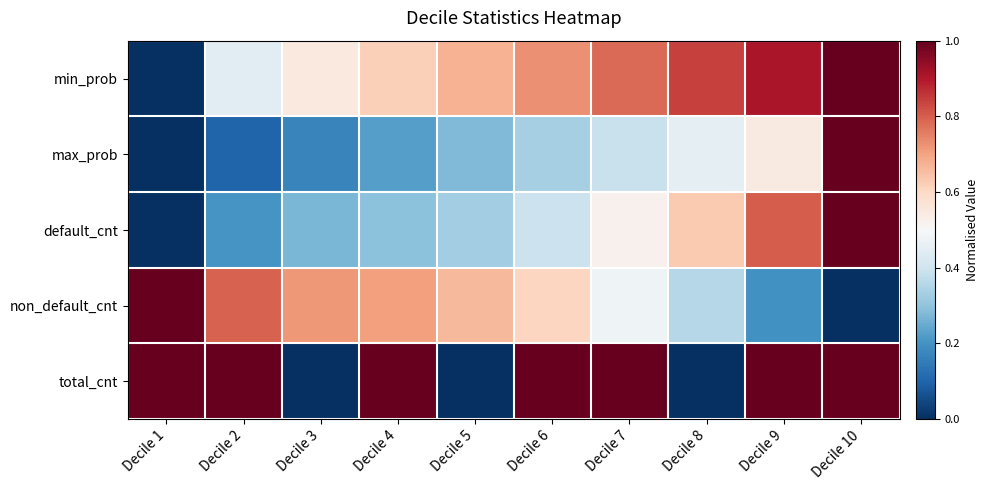

Reading left to right, list all the values displayed in this chart.

min_prob: Decile 1=0.0	Decile 2=0.4	Decile 3=0.5	Decile 4=0.6	Decile 5=0.7	Decile 6=0.7	Decile 7=0.8	Decile 8=0.8	Decile 9=0.9	Decile 10=1.0
max_prob: Decile 1=0.0	Decile 2=0.1	Decile 3=0.2	Decile 4=0.2	Decile 5=0.3	Decile 6=0.3	Decile 7=0.4	Decile 8=0.5	Decile 9=0.5	Decile 10=1.0
default_cnt: Decile 1=0.0	Decile 2=0.2	Decile 3=0.3	Decile 4=0.3	Decile 5=0.3	Decile 6=0.4	Decile 7=0.5	Decile 8=0.6	Decile 9=0.8	Decile 10=1.0
non_default_cnt: Decile 1=1.0	Decile 2=0.8	Decile 3=0.7	Decile 4=0.7	Decile 5=0.7	Decile 6=0.6	Decile 7=0.5	Decile 8=0.4	Decile 9=0.2	Decile 10=0.0
total_cnt: Decile 1=1.0	Decile 2=1.0	Decile 3=0.0	Decile 4=1.0	Decile 5=0.0	Decile 6=1.0	Decile 7=1.0	Decile 8=0.0	Decile 9=1.0	Decile 10=1.0